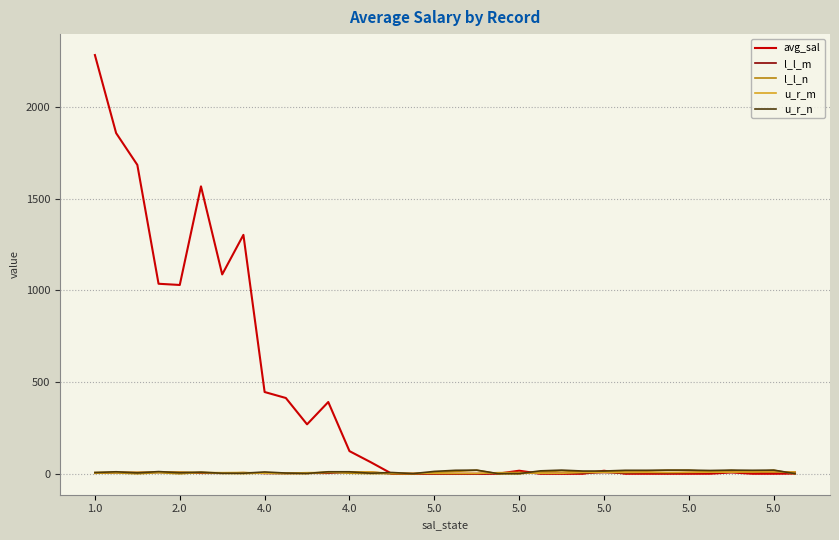

What is the greatest value displayed?

2284.4